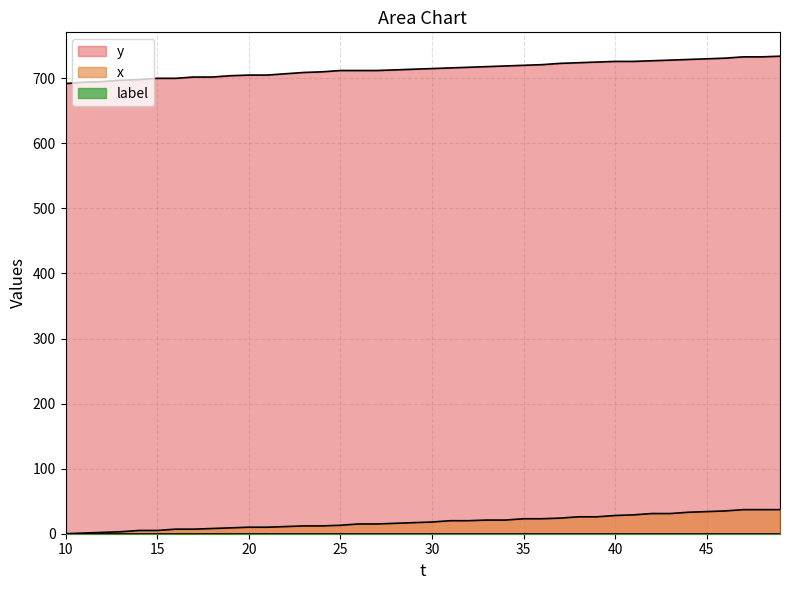

True or false: y and x intersect in this chart.

False